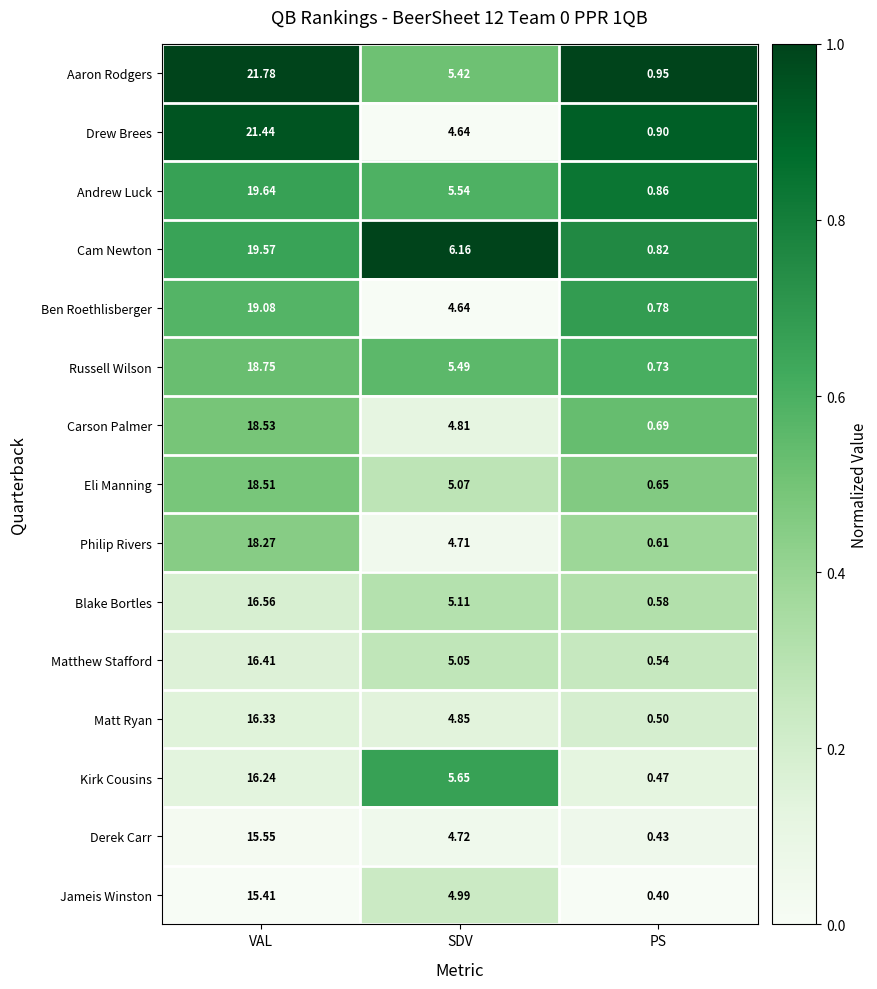

List the labels in order of Eli Manning value, smallest first.

PS, SDV, VAL